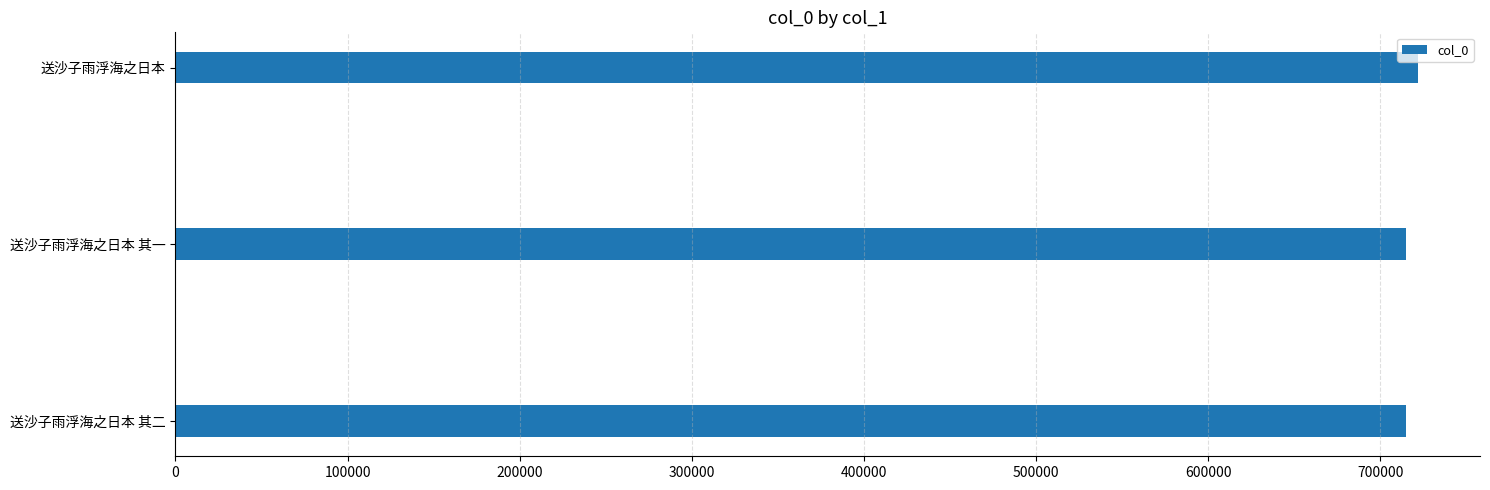

What is the maximum value shown in the chart?

721730